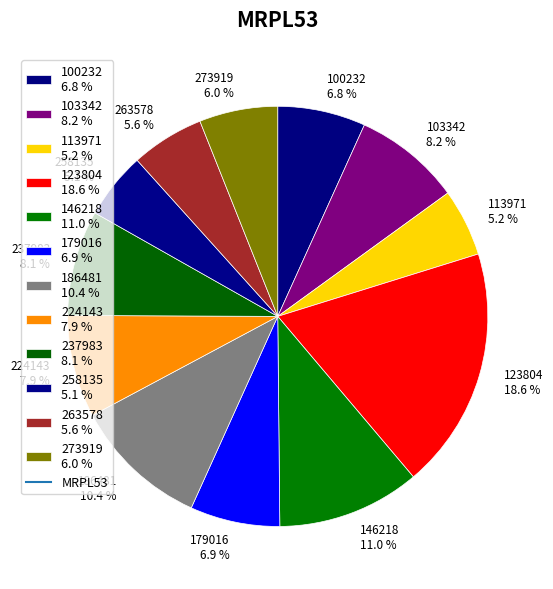

Count the number of slices in the pie.

12